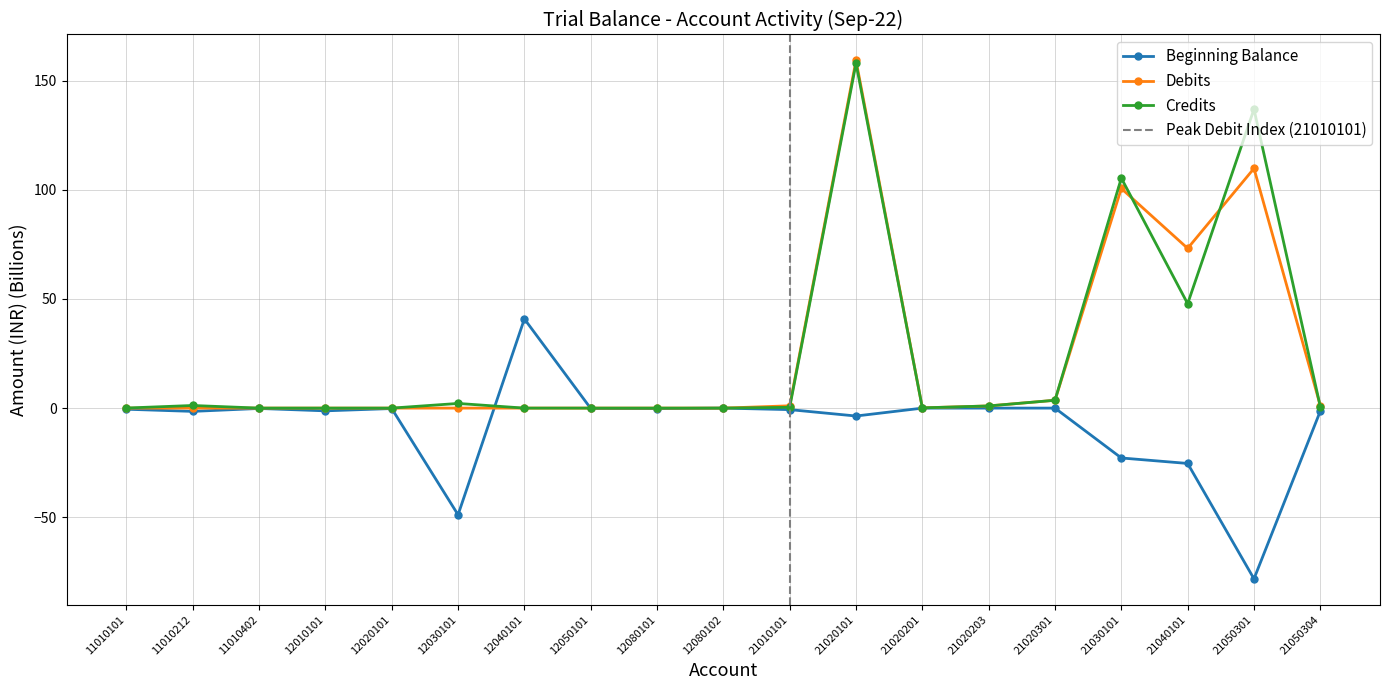

What is the difference between the highest and lowest values at 21030101?

128.1